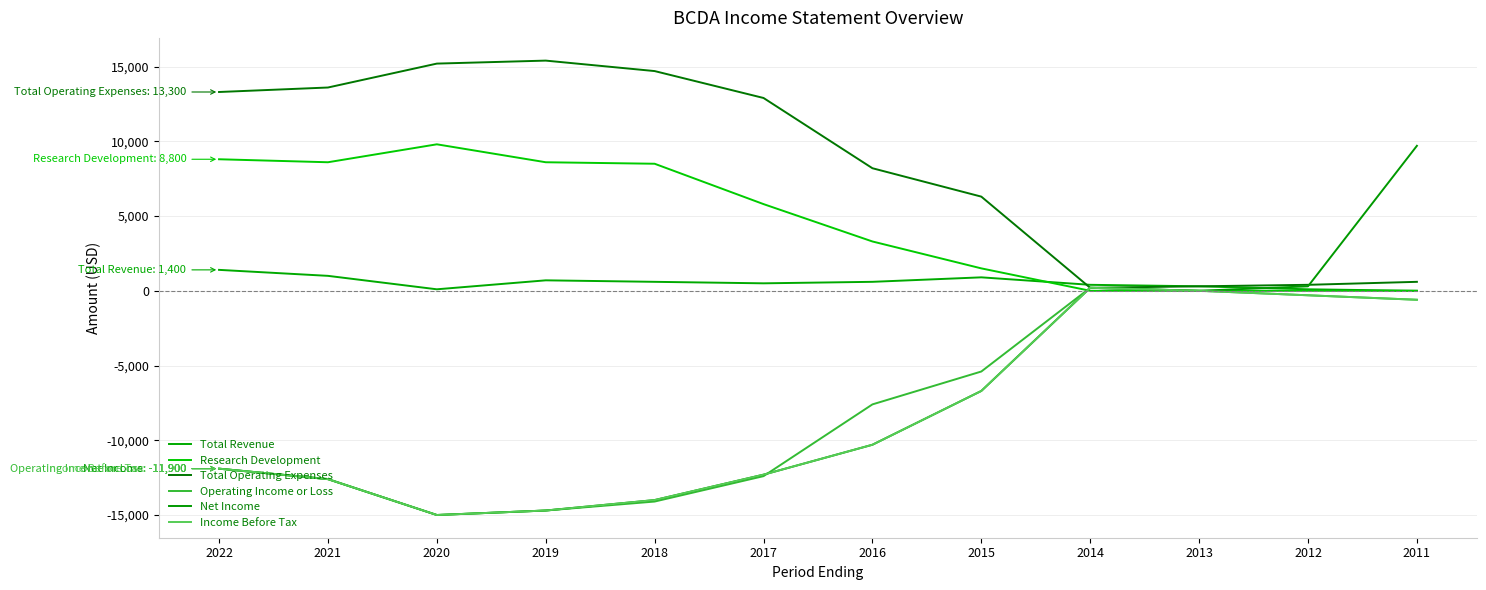

Between 2021 and 2014, which series saw the biggest shift?

Total Operating Expenses